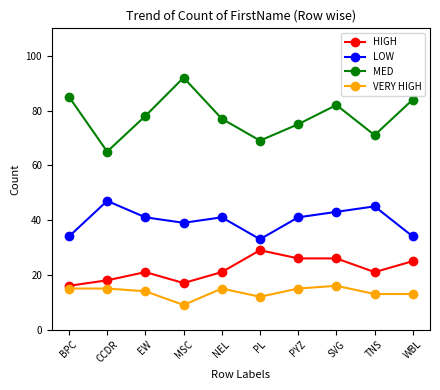

How many data points in MED are less than 78?

5